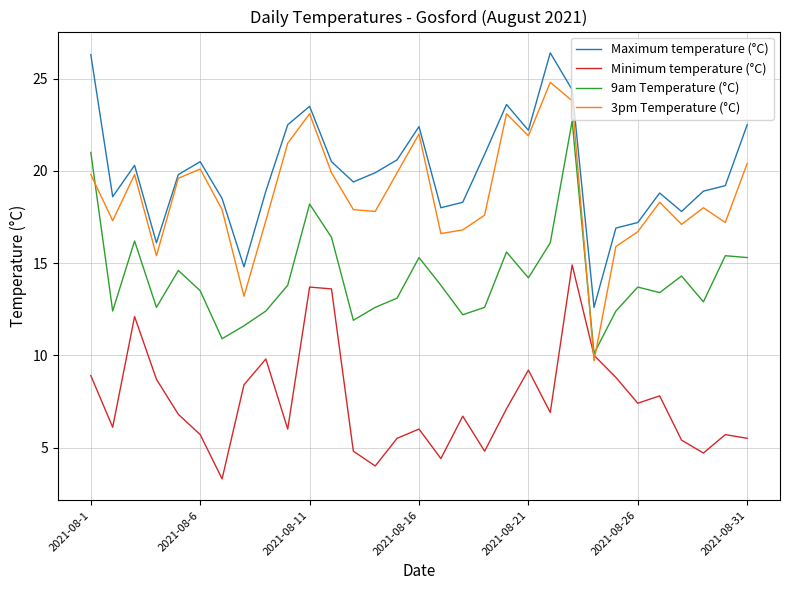

What is the highest value of the Minimum temperature (°C) series?

14.9